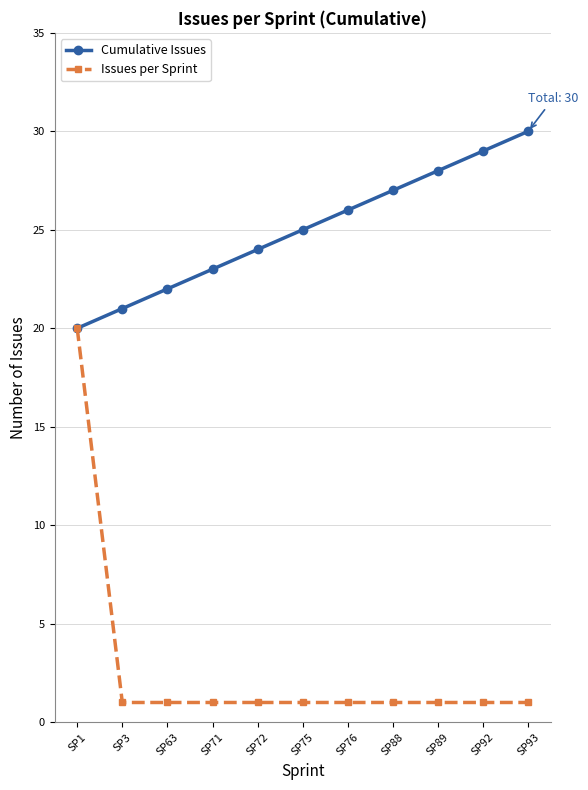

Rank the series at SP75 from highest to lowest value.

Cumulative Issues, Issues per Sprint